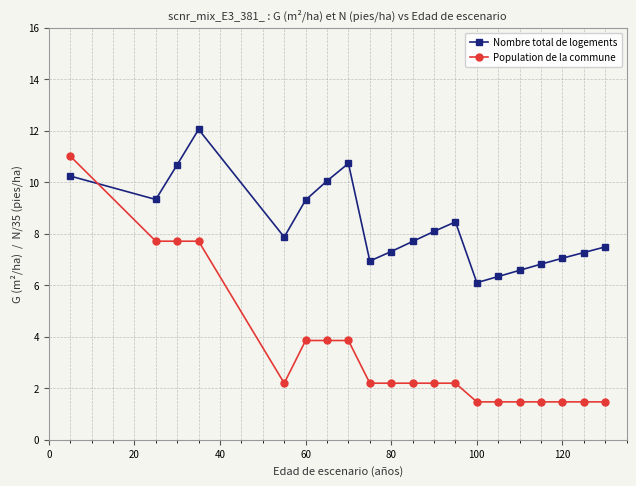

Which series has the largest total across all categories?

Nombre total de logements